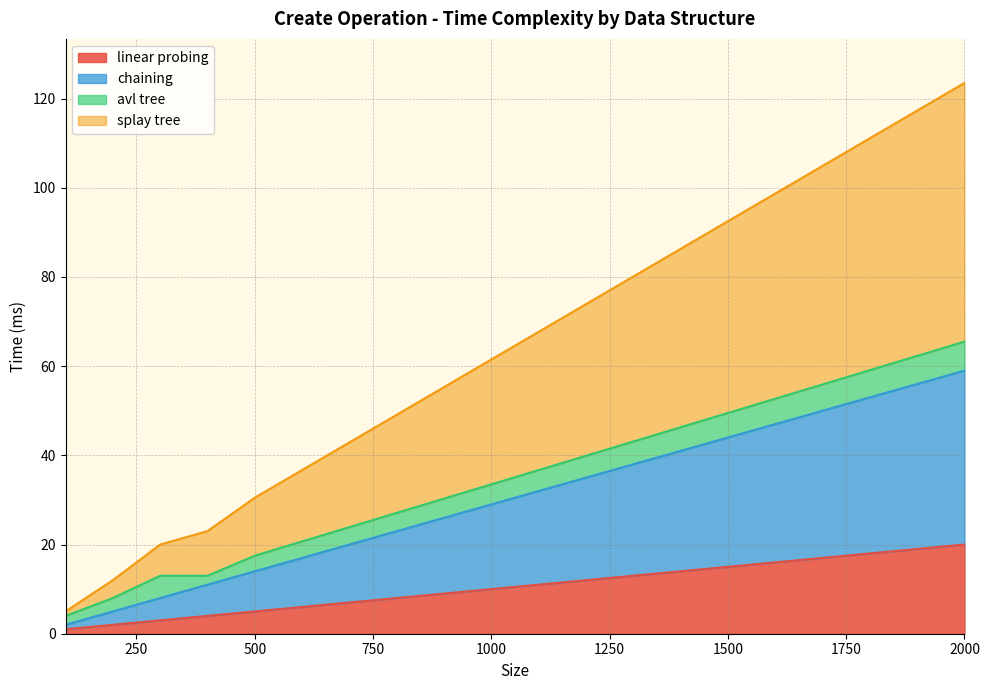

How many data points in chaining are less than 32?

10